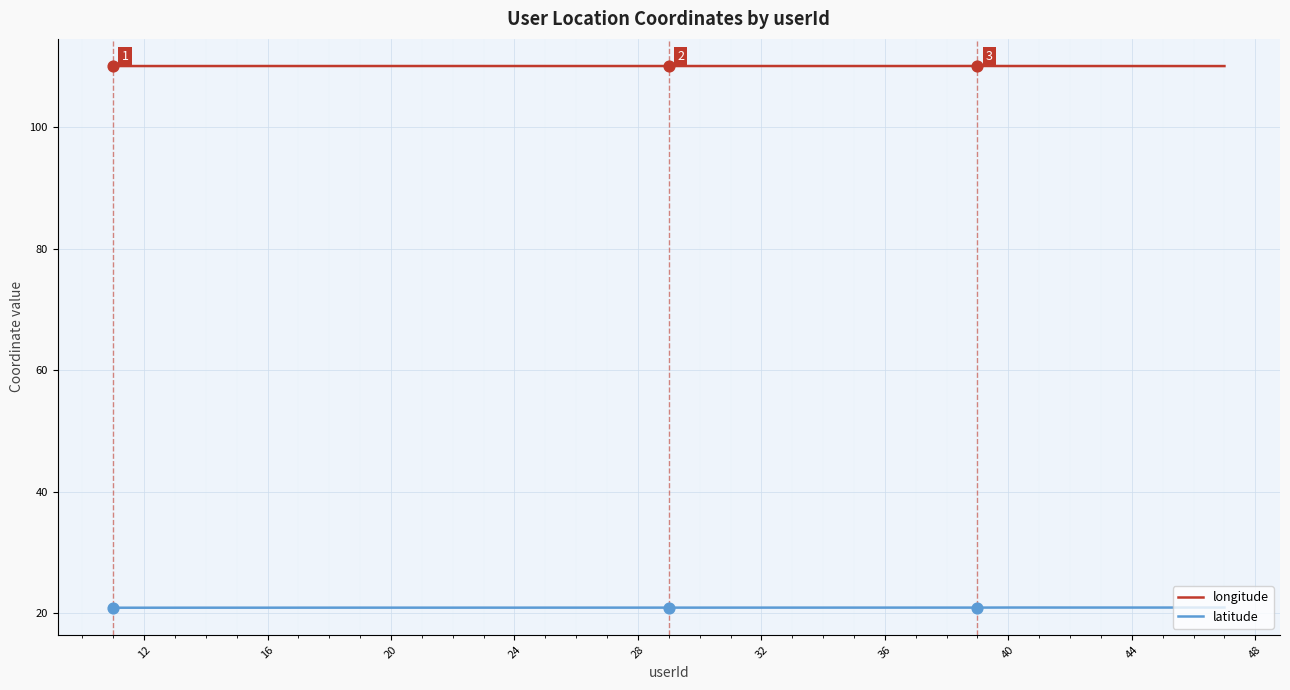

List the series in order of their peak value, lowest first.

latitude, longitude